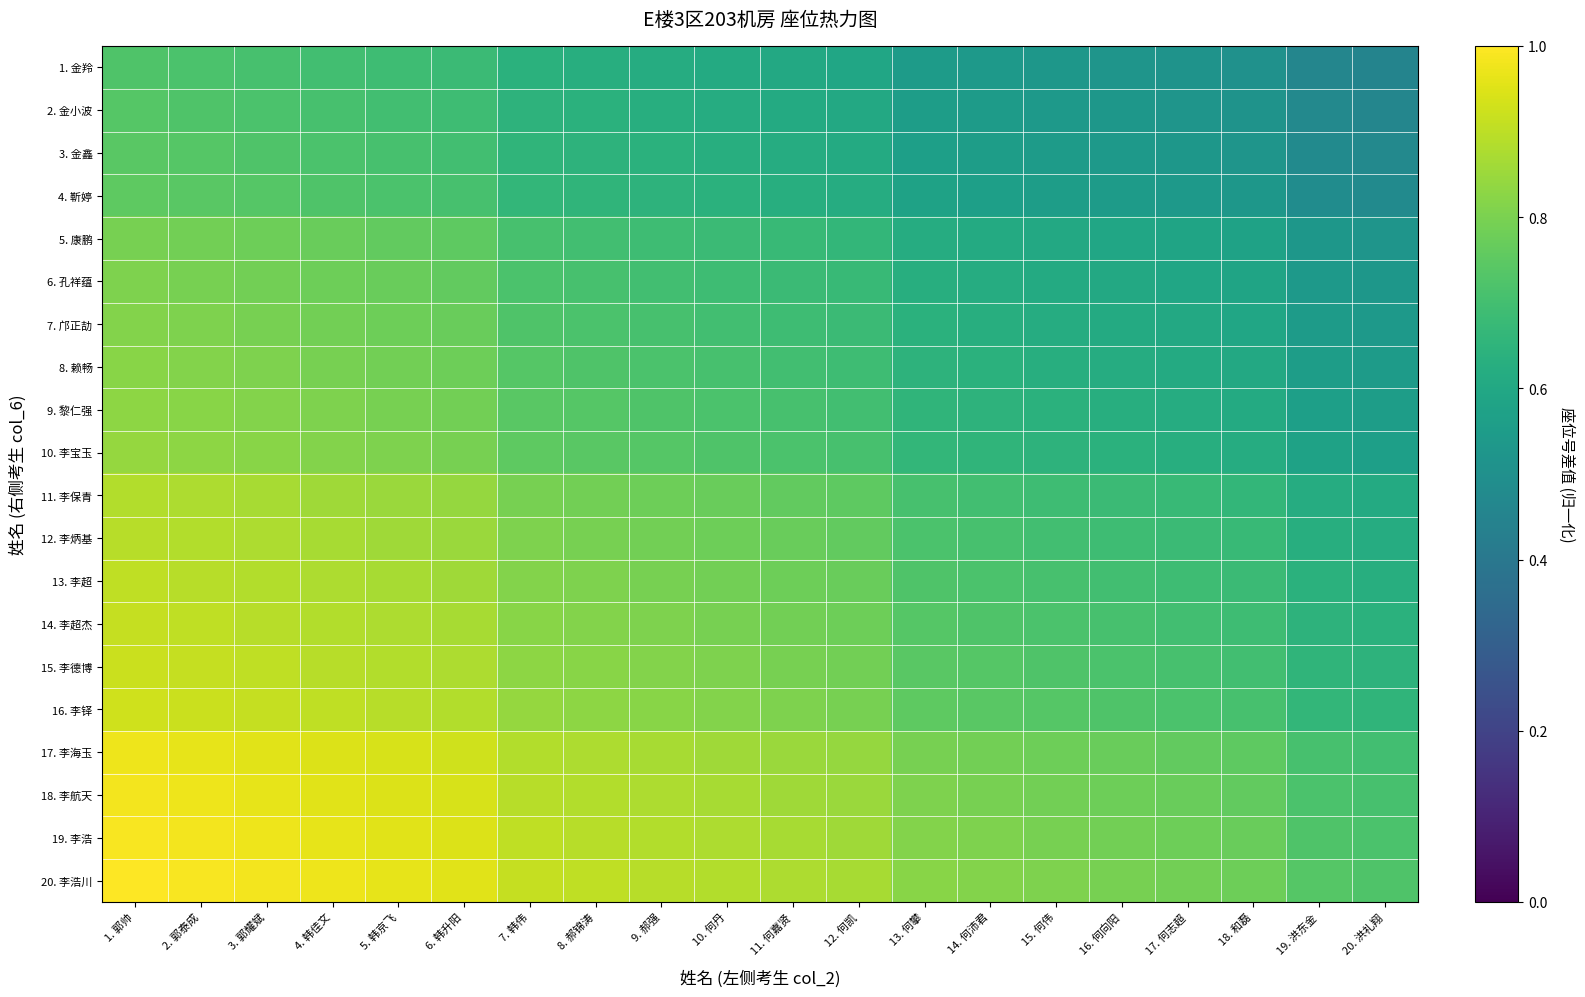

At 8. 郝锦涛, list the series in order from smallest to largest.

1. 金羚, 2. 金小波, 3. 金鑫, 4. 靳婷, 5. 康鹏, 6. 孔祥蕴, 7. 邝正劼, 8. 赖畅, 9. 黎仁强, 10. 李宝玉, 11. 李保青, 12. 李炳基, 13. 李超, 14. 李超杰, 15. 李德博, 16. 李铎, 17. 李海玉, 18. 李航天, 19. 李浩, 20. 李浩川